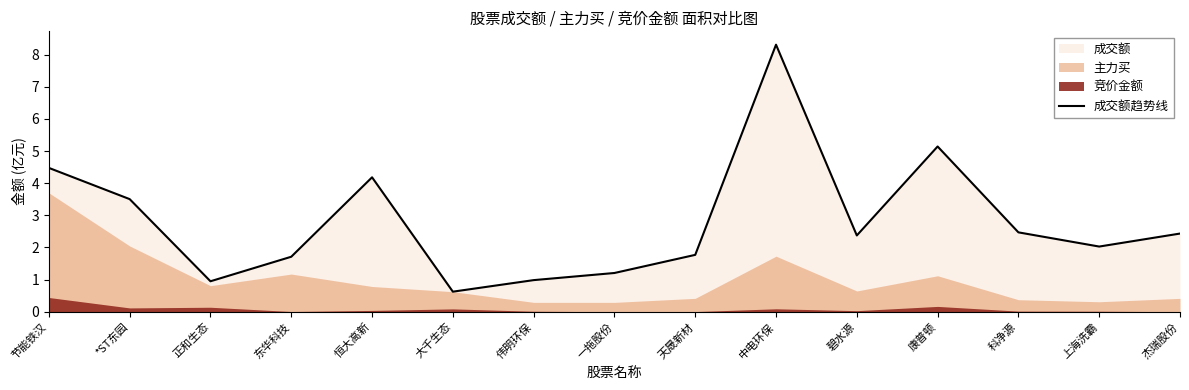

Reading left to right, extract all data points from this chart.

4.5	3.5	0.9	1.7	4.2	0.6	1.0	1.2	1.8	8.3	2.4	5.1	2.5	2.0	2.4